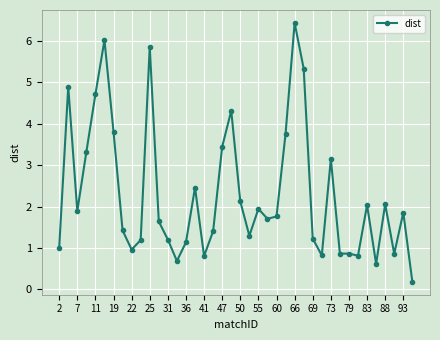

What is the value of the 20th point from the left?

4.3